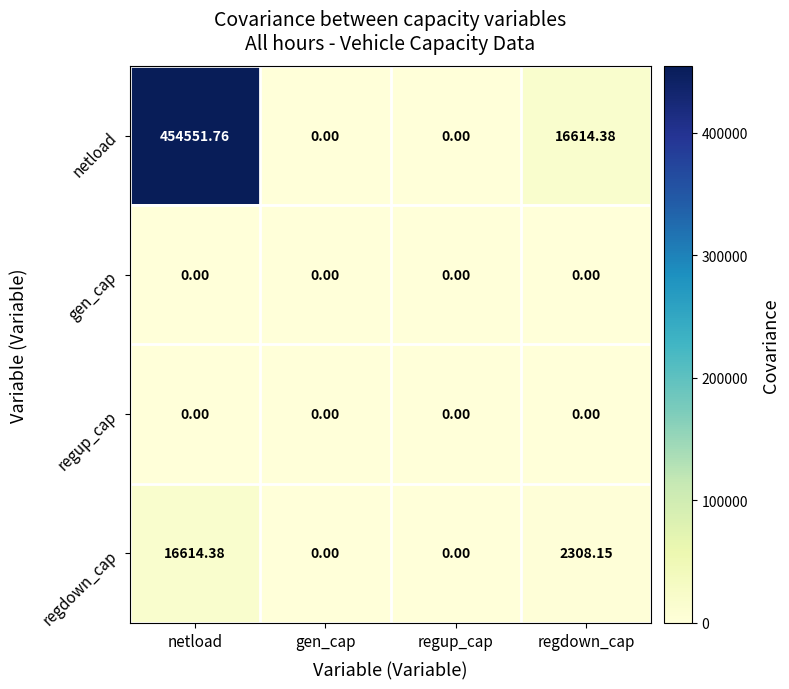

Between netload and regup_cap, which series saw the biggest shift?

netload